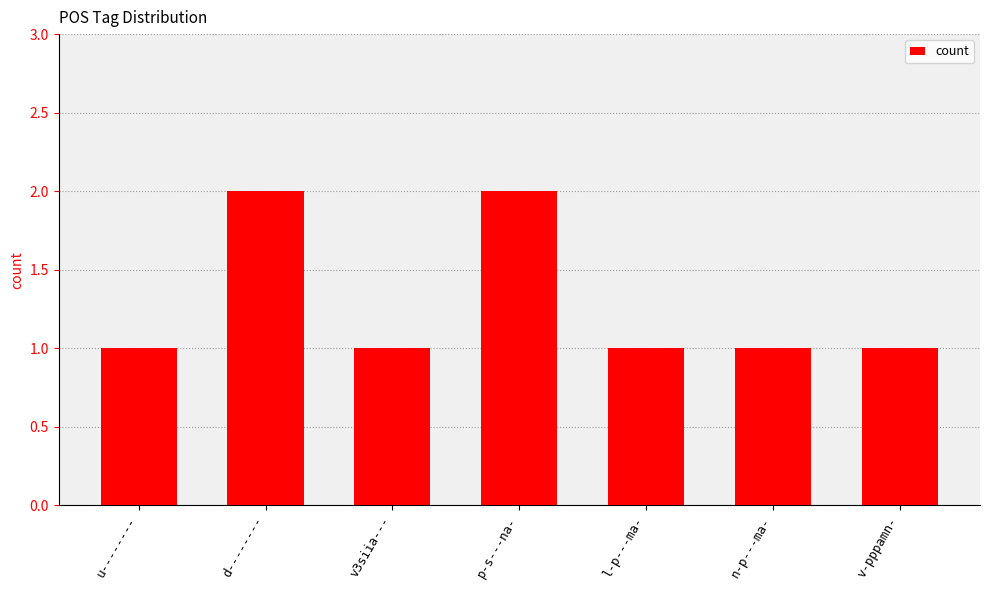

What is the ratio of the value at d-------- to the value at v3siia---?

2.0